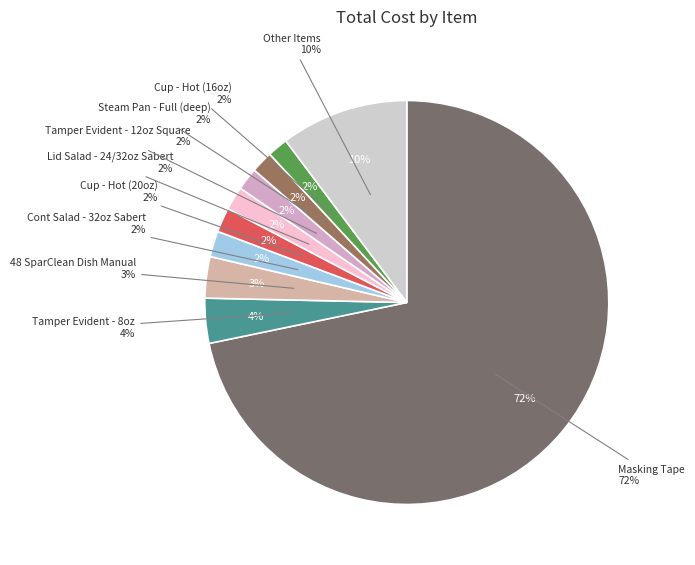

Between Bag - Wax (Sandwich) and Tamper Evident - 16oz, which is larger?

Tamper Evident - 16oz